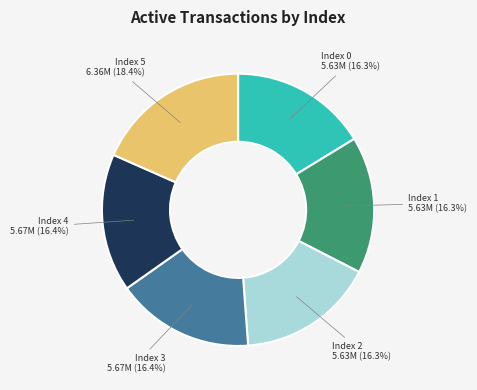

Is there any slice that represents more than half of the pie?

No